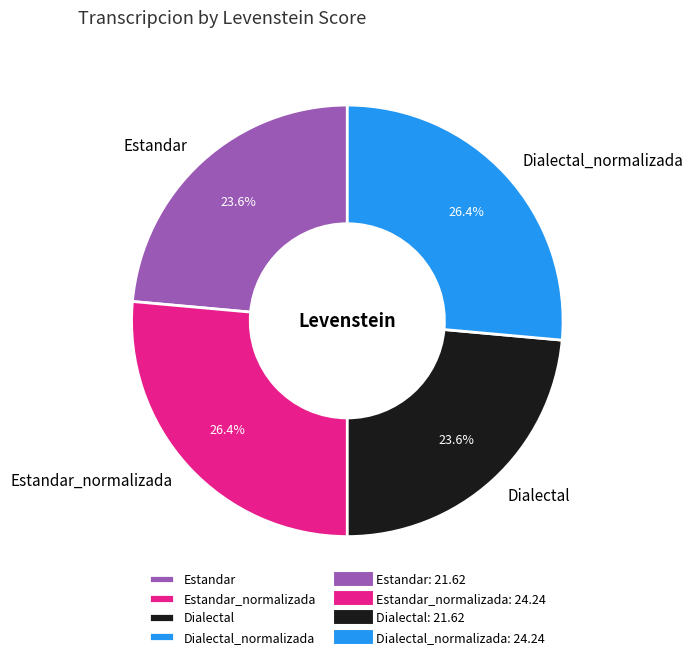

Which has a higher value, Dialectal_normalizada or Estandar?

Dialectal_normalizada